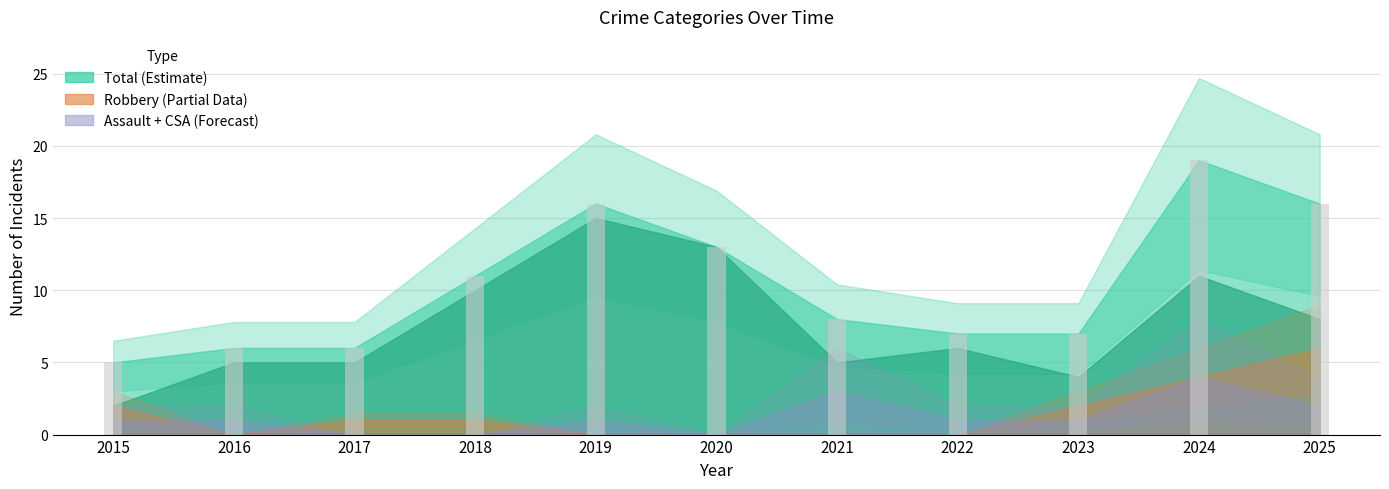

Where is Total nearest to the value 12?

2018